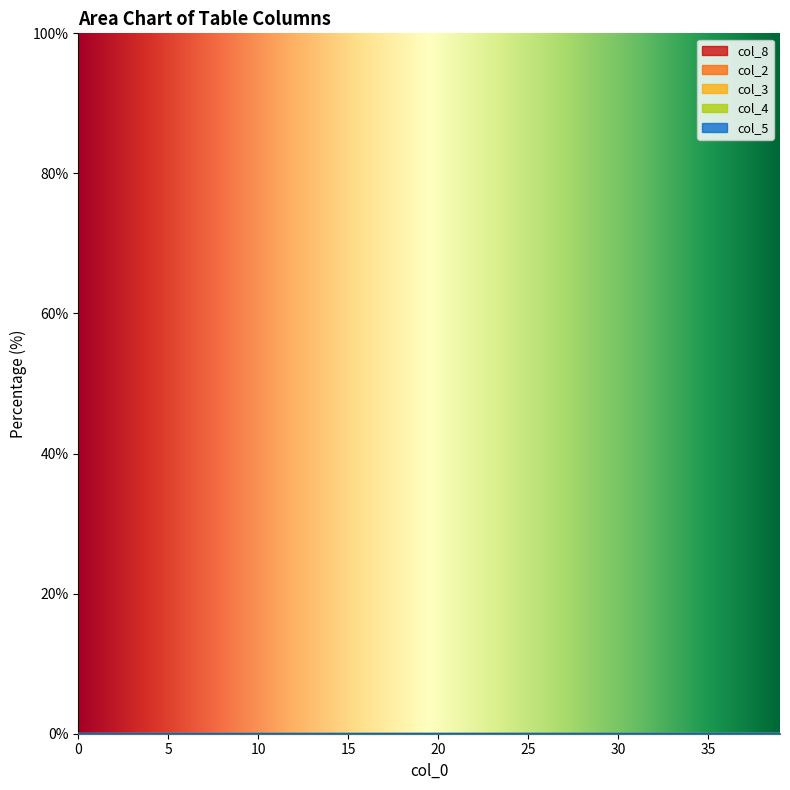

At which category is the sum across all series the highest?

39